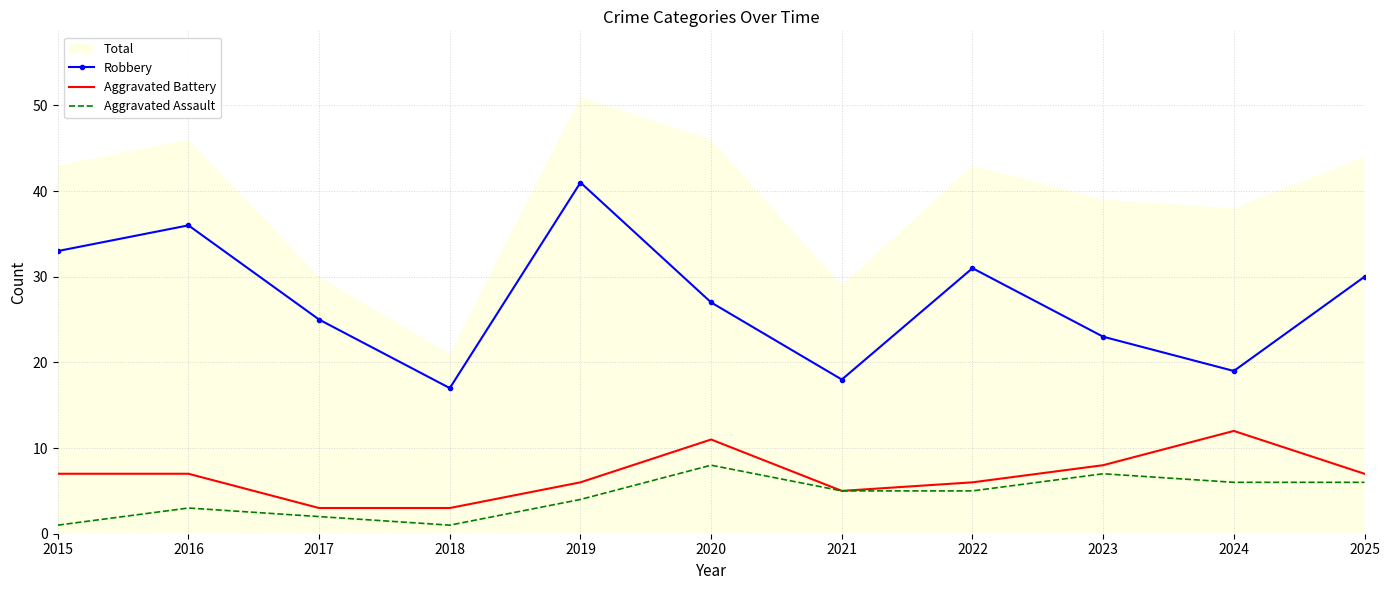

What is the smallest value displayed?

1